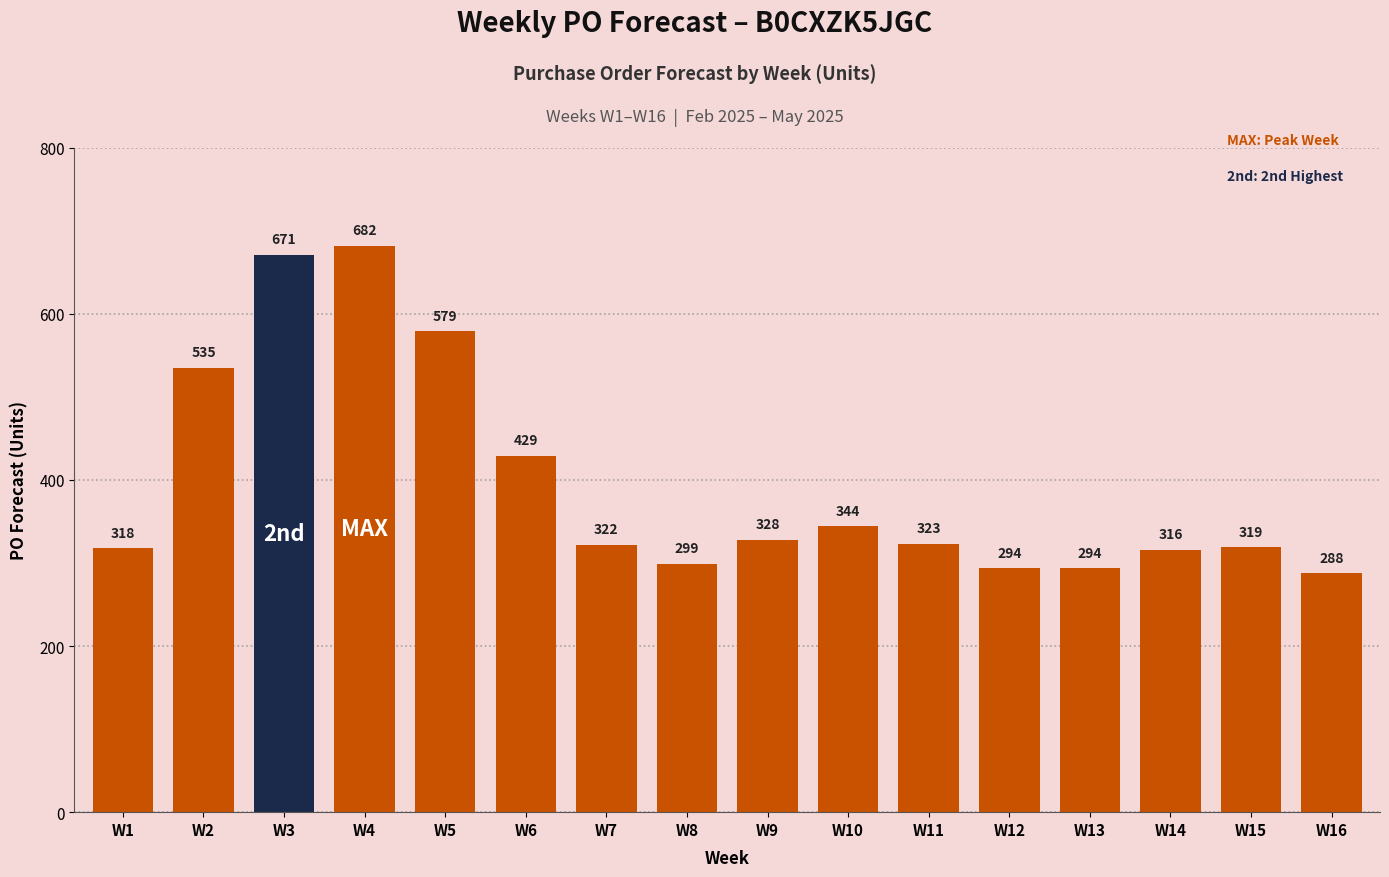

How many series are shown in this chart?

1